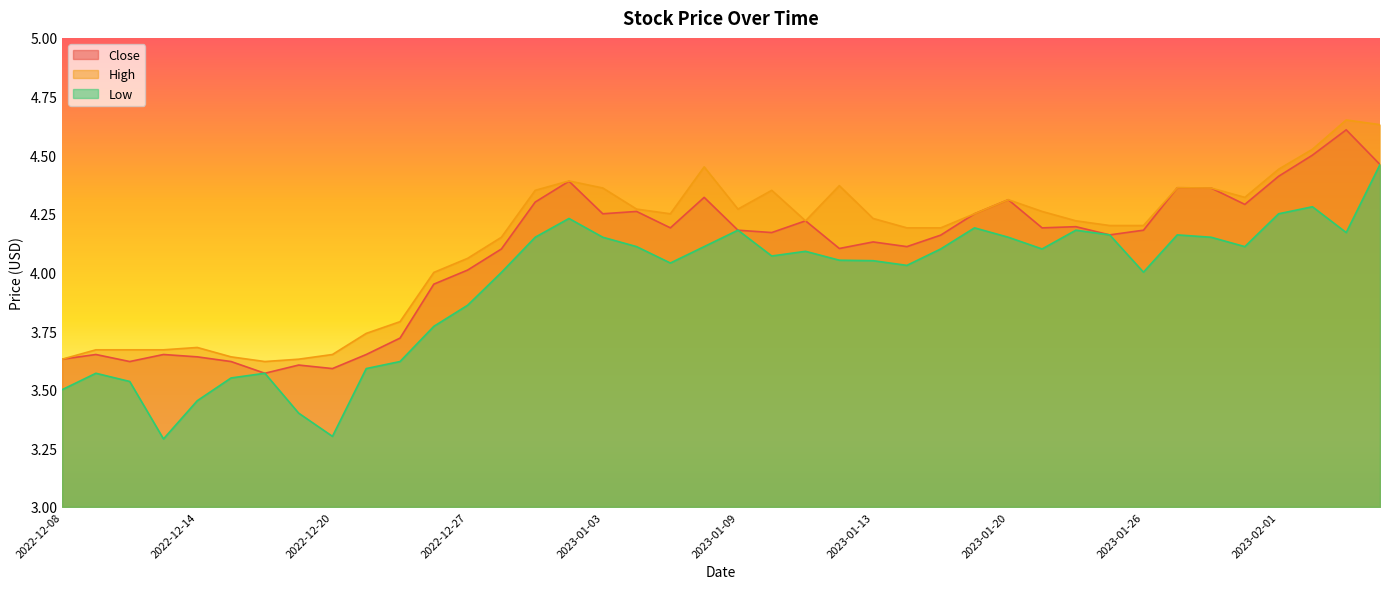

In High, how many points are higher than both neighbors (excluding endpoints)?

8